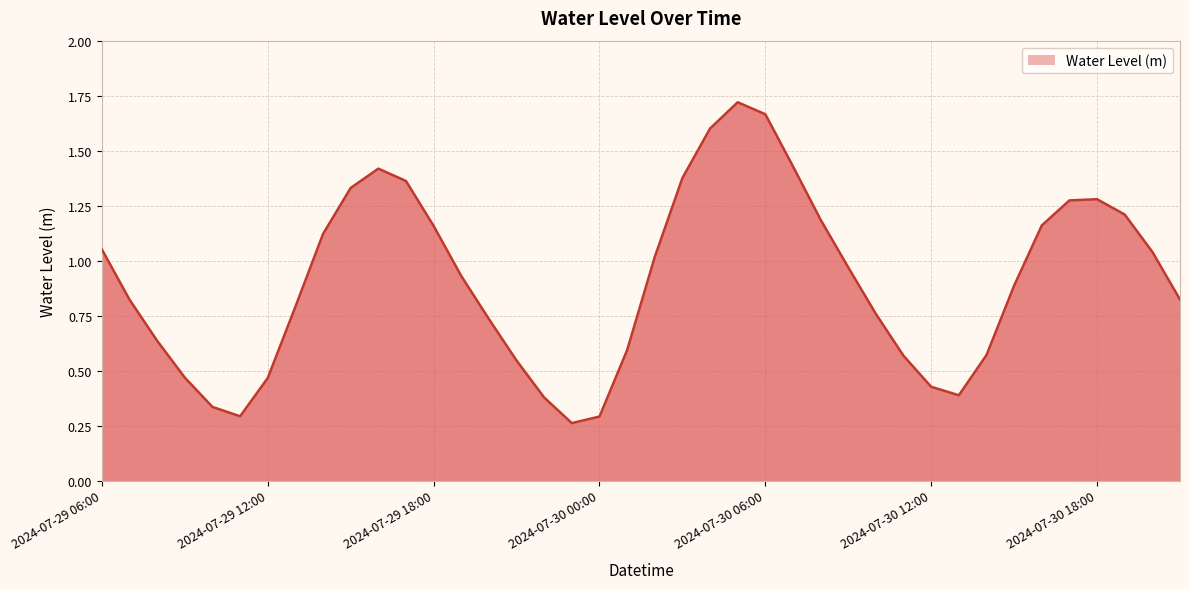

What is the sum of all values?

36.3